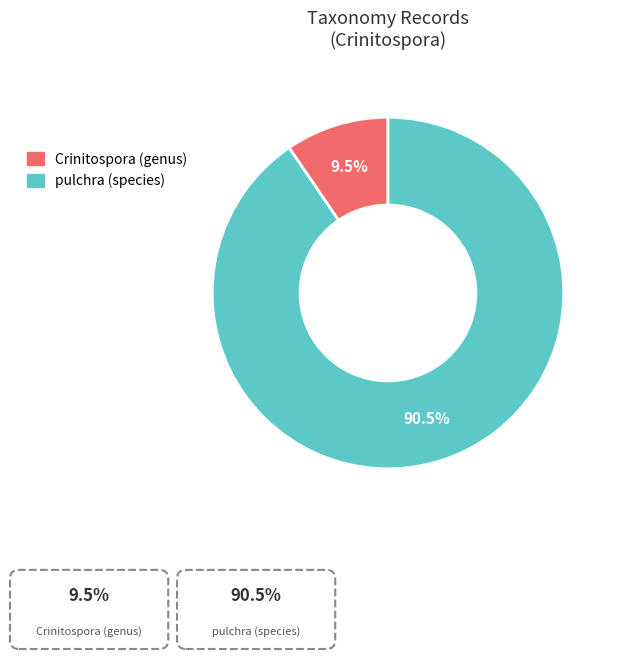

Which slice represents more than half of the pie?

pulchra (species)